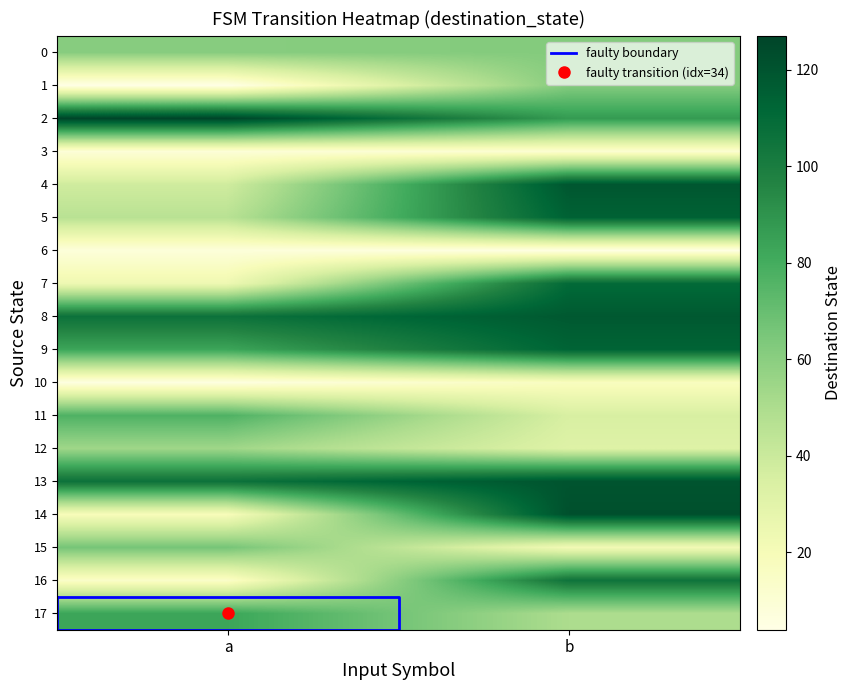

How many values in the 17 series are below 83?

1